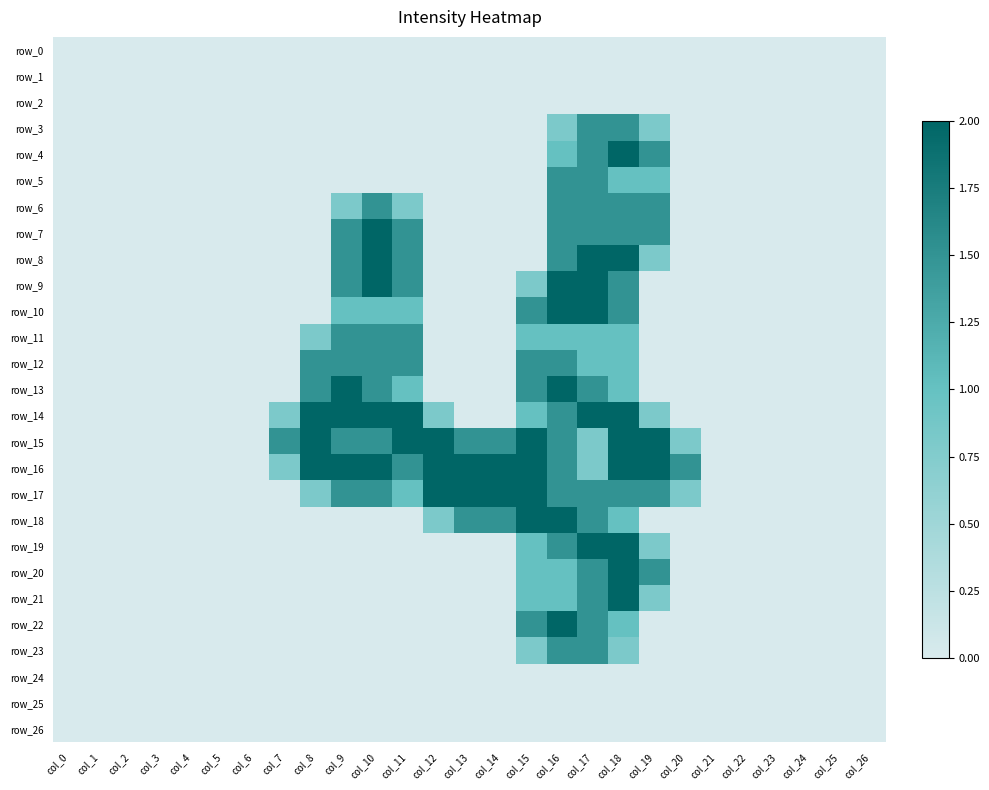

Reading right to left, extract all data points from this chart.

row_0: 0.0	0.0	0.0	0.0	0.0	0.0	0.0	0.0	0.0	0.0	0.0	0.0	0.0	0.0	0.0	0.0	0.0	0.0	0.0	0.0	0.0	0.0	0.0	0.0	0.0	0.0	0.0
row_1: 0.0	0.0	0.0	0.0	0.0	0.0	0.0	0.0	0.0	0.0	0.0	0.0	0.0	0.0	0.0	0.0	0.0	0.0	0.0	0.0	0.0	0.0	0.0	0.0	0.0	0.0	0.0
row_2: 0.0	0.0	0.0	0.0	0.0	0.0	0.0	0.0	0.0	0.0	0.0	0.0	0.0	0.0	0.0	0.0	0.0	0.0	0.0	0.0	0.0	0.0	0.0	0.0	0.0	0.0	0.0
row_3: 0.0	0.0	0.0	0.0	0.0	0.0	0.0	0.8	1.5	1.5	0.8	0.0	0.0	0.0	0.0	0.0	0.0	0.0	0.0	0.0	0.0	0.0	0.0	0.0	0.0	0.0	0.0
row_4: 0.0	0.0	0.0	0.0	0.0	0.0	0.0	1.5	2.0	1.5	1.0	0.0	0.0	0.0	0.0	0.0	0.0	0.0	0.0	0.0	0.0	0.0	0.0	0.0	0.0	0.0	0.0
row_5: 0.0	0.0	0.0	0.0	0.0	0.0	0.0	1.0	1.0	1.5	1.5	0.0	0.0	0.0	0.0	0.0	0.0	0.0	0.0	0.0	0.0	0.0	0.0	0.0	0.0	0.0	0.0
row_6: 0.0	0.0	0.0	0.0	0.0	0.0	0.0	1.5	1.5	1.5	1.5	0.0	0.0	0.0	0.0	0.8	1.5	0.8	0.0	0.0	0.0	0.0	0.0	0.0	0.0	0.0	0.0
row_7: 0.0	0.0	0.0	0.0	0.0	0.0	0.0	1.5	1.5	1.5	1.5	0.0	0.0	0.0	0.0	1.5	2.0	1.5	0.0	0.0	0.0	0.0	0.0	0.0	0.0	0.0	0.0
row_8: 0.0	0.0	0.0	0.0	0.0	0.0	0.0	0.8	2.0	2.0	1.5	0.0	0.0	0.0	0.0	1.5	2.0	1.5	0.0	0.0	0.0	0.0	0.0	0.0	0.0	0.0	0.0
row_9: 0.0	0.0	0.0	0.0	0.0	0.0	0.0	0.0	1.5	2.0	2.0	0.8	0.0	0.0	0.0	1.5	2.0	1.5	0.0	0.0	0.0	0.0	0.0	0.0	0.0	0.0	0.0
row_10: 0.0	0.0	0.0	0.0	0.0	0.0	0.0	0.0	1.5	2.0	2.0	1.5	0.0	0.0	0.0	1.0	1.0	1.0	0.0	0.0	0.0	0.0	0.0	0.0	0.0	0.0	0.0
row_11: 0.0	0.0	0.0	0.0	0.0	0.0	0.0	0.0	1.0	1.0	1.0	1.0	0.0	0.0	0.0	1.5	1.5	1.5	0.8	0.0	0.0	0.0	0.0	0.0	0.0	0.0	0.0
row_12: 0.0	0.0	0.0	0.0	0.0	0.0	0.0	0.0	1.0	1.0	1.5	1.5	0.0	0.0	0.0	1.5	1.5	1.5	1.5	0.0	0.0	0.0	0.0	0.0	0.0	0.0	0.0
row_13: 0.0	0.0	0.0	0.0	0.0	0.0	0.0	0.0	1.0	1.5	2.0	1.5	0.0	0.0	0.0	1.0	1.5	2.0	1.5	0.0	0.0	0.0	0.0	0.0	0.0	0.0	0.0
row_14: 0.0	0.0	0.0	0.0	0.0	0.0	0.0	0.8	2.0	2.0	1.5	1.0	0.0	0.0	0.8	2.0	2.0	2.0	2.0	0.8	0.0	0.0	0.0	0.0	0.0	0.0	0.0
row_15: 0.0	0.0	0.0	0.0	0.0	0.0	0.8	2.0	2.0	0.8	1.5	2.0	1.5	1.5	2.0	2.0	1.5	1.5	2.0	1.5	0.0	0.0	0.0	0.0	0.0	0.0	0.0
row_16: 0.0	0.0	0.0	0.0	0.0	0.0	1.5	2.0	2.0	0.8	1.5	2.0	2.0	2.0	2.0	1.5	2.0	2.0	2.0	0.8	0.0	0.0	0.0	0.0	0.0	0.0	0.0
row_17: 0.0	0.0	0.0	0.0	0.0	0.0	0.8	1.5	1.5	1.5	1.5	2.0	2.0	2.0	2.0	1.0	1.5	1.5	0.8	0.0	0.0	0.0	0.0	0.0	0.0	0.0	0.0
row_18: 0.0	0.0	0.0	0.0	0.0	0.0	0.0	0.0	1.0	1.5	2.0	2.0	1.5	1.5	0.8	0.0	0.0	0.0	0.0	0.0	0.0	0.0	0.0	0.0	0.0	0.0	0.0
row_19: 0.0	0.0	0.0	0.0	0.0	0.0	0.0	0.8	2.0	2.0	1.5	1.0	0.0	0.0	0.0	0.0	0.0	0.0	0.0	0.0	0.0	0.0	0.0	0.0	0.0	0.0	0.0
row_20: 0.0	0.0	0.0	0.0	0.0	0.0	0.0	1.5	2.0	1.5	1.0	1.0	0.0	0.0	0.0	0.0	0.0	0.0	0.0	0.0	0.0	0.0	0.0	0.0	0.0	0.0	0.0
row_21: 0.0	0.0	0.0	0.0	0.0	0.0	0.0	0.8	2.0	1.5	1.0	1.0	0.0	0.0	0.0	0.0	0.0	0.0	0.0	0.0	0.0	0.0	0.0	0.0	0.0	0.0	0.0
row_22: 0.0	0.0	0.0	0.0	0.0	0.0	0.0	0.0	1.0	1.5	2.0	1.5	0.0	0.0	0.0	0.0	0.0	0.0	0.0	0.0	0.0	0.0	0.0	0.0	0.0	0.0	0.0
row_23: 0.0	0.0	0.0	0.0	0.0	0.0	0.0	0.0	0.8	1.5	1.5	0.8	0.0	0.0	0.0	0.0	0.0	0.0	0.0	0.0	0.0	0.0	0.0	0.0	0.0	0.0	0.0
row_24: 0.0	0.0	0.0	0.0	0.0	0.0	0.0	0.0	0.0	0.0	0.0	0.0	0.0	0.0	0.0	0.0	0.0	0.0	0.0	0.0	0.0	0.0	0.0	0.0	0.0	0.0	0.0
row_25: 0.0	0.0	0.0	0.0	0.0	0.0	0.0	0.0	0.0	0.0	0.0	0.0	0.0	0.0	0.0	0.0	0.0	0.0	0.0	0.0	0.0	0.0	0.0	0.0	0.0	0.0	0.0
row_26: 0.0	0.0	0.0	0.0	0.0	0.0	0.0	0.0	0.0	0.0	0.0	0.0	0.0	0.0	0.0	0.0	0.0	0.0	0.0	0.0	0.0	0.0	0.0	0.0	0.0	0.0	0.0